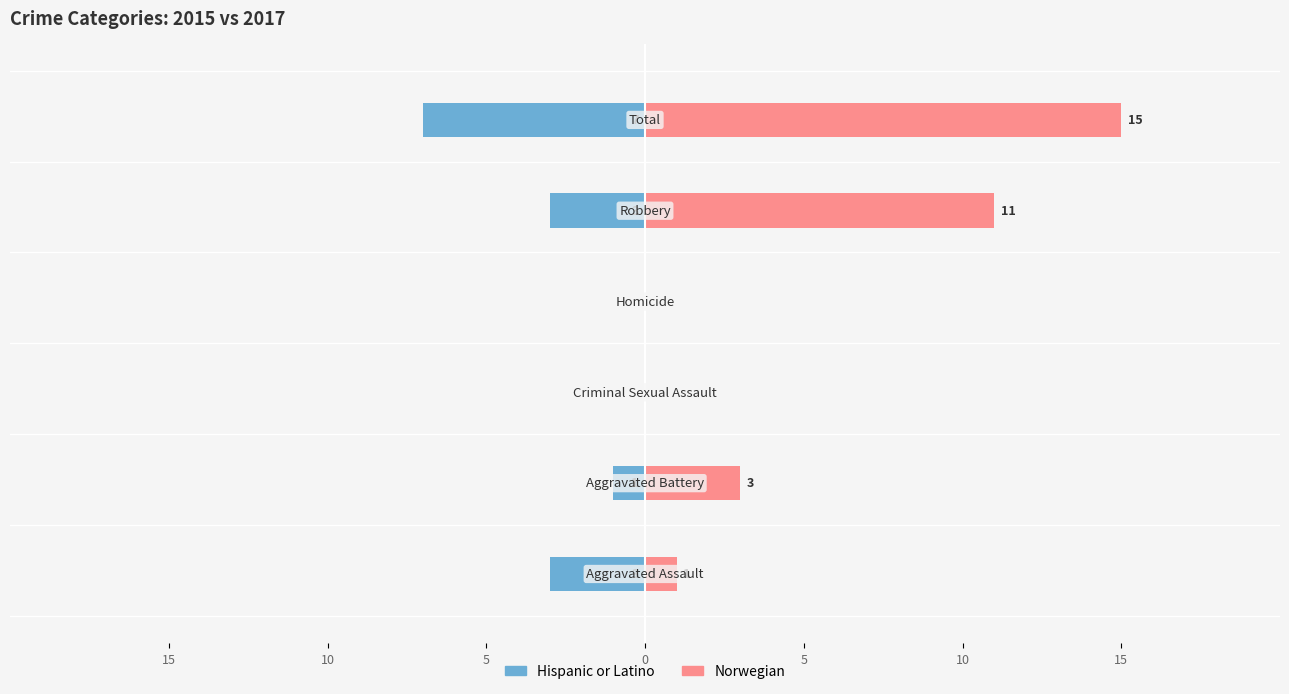

Does the chart contain any negative values?

Yes